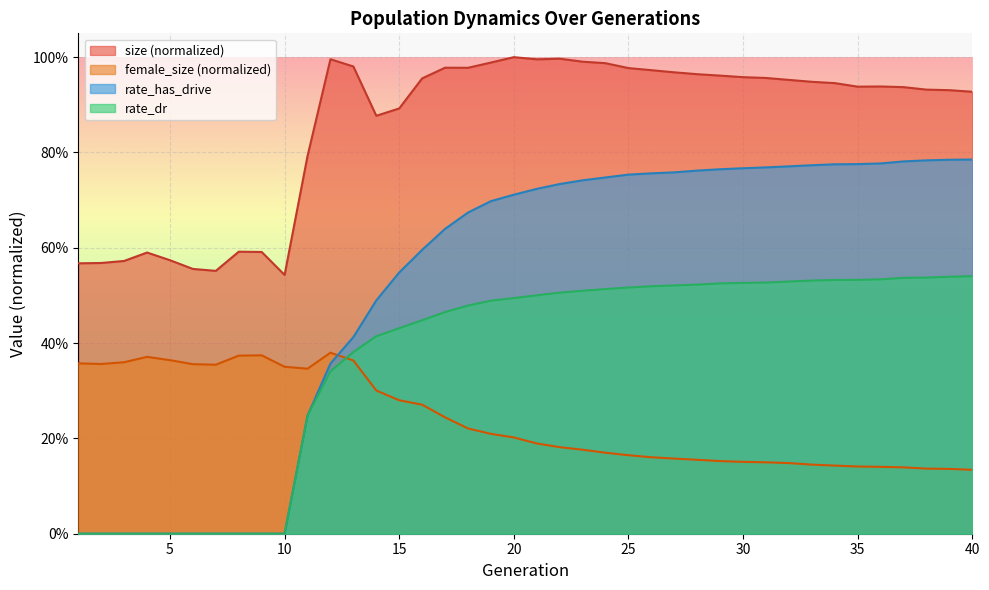

What are all the series names shown in the legend?

size (normalized), female_size (normalized), rate_has_drive, rate_dr